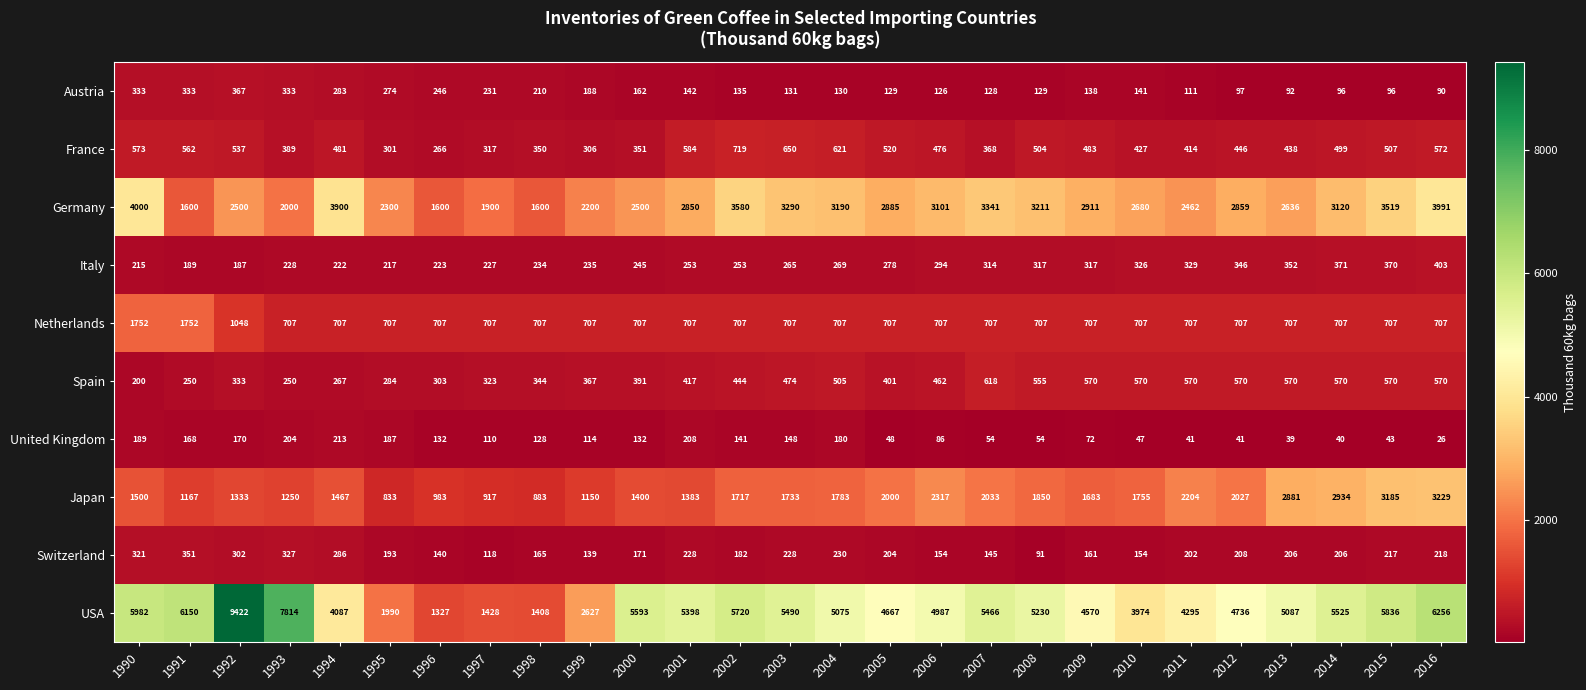

What is the difference between the maximum and minimum values in the Spain series?

418